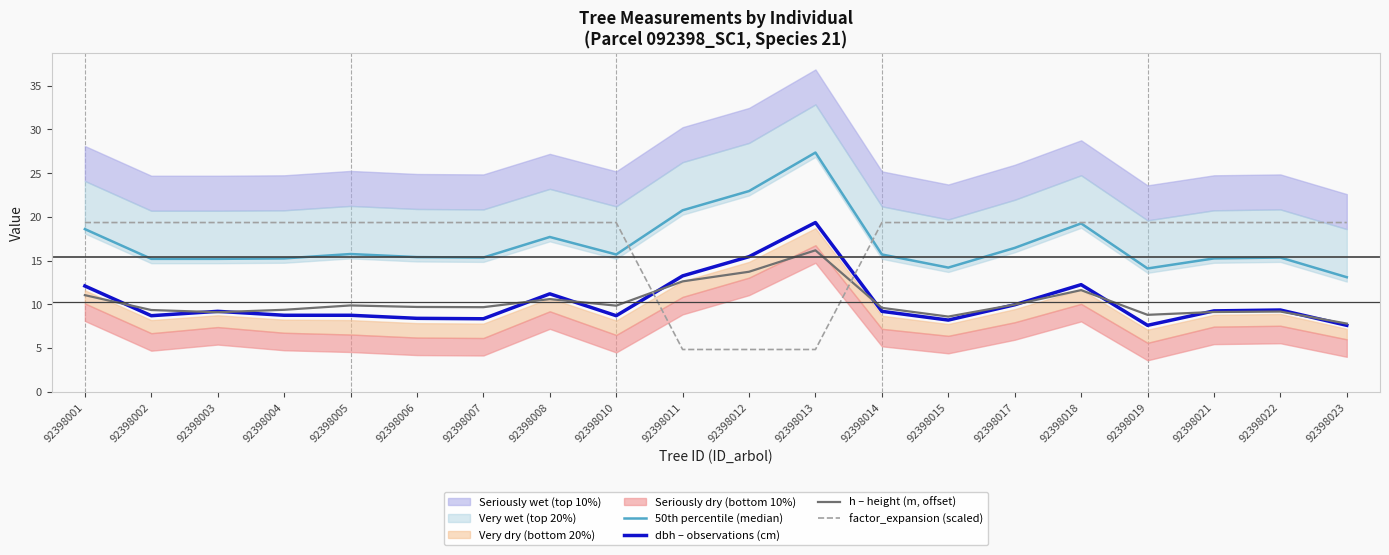

The 50th percentile (median) series shows 14.2 at 92398015. True or false?

True